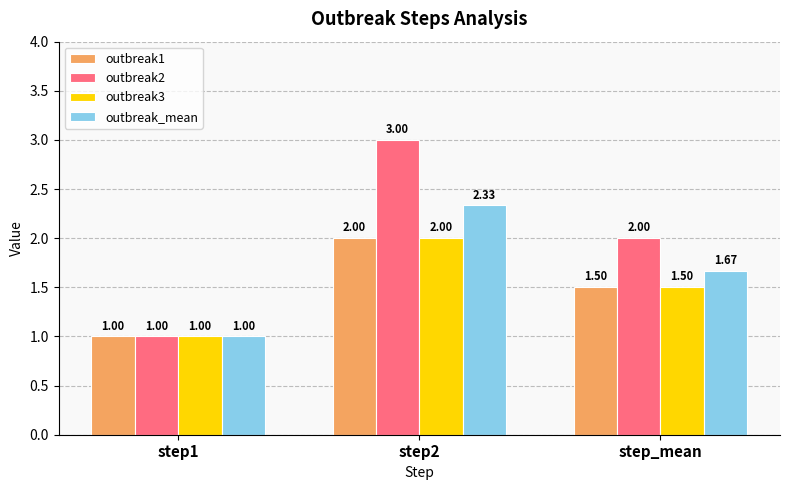

Rank the categories by outbreak3 value from highest to lowest.

step2, step_mean, step1